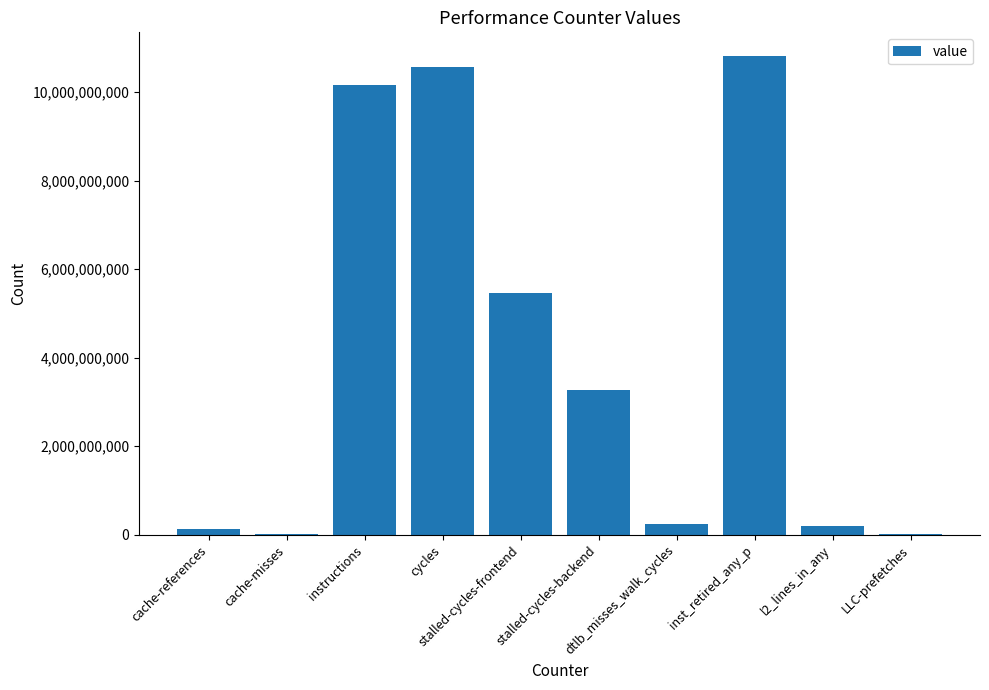

What is the greatest value displayed?

10809133645